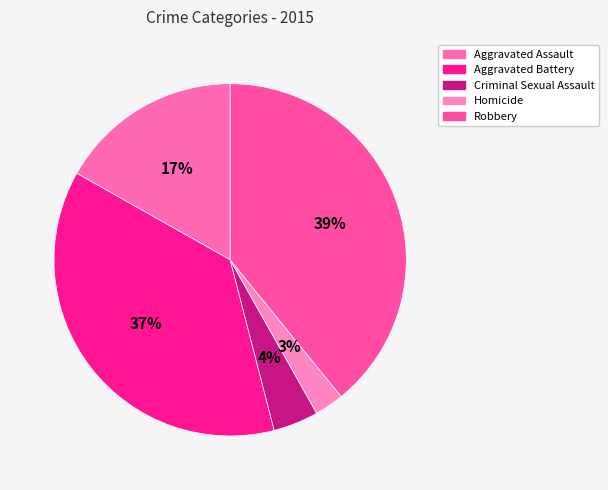

Approximately how many times larger is the value at Aggravated Battery compared to Homicide?

13.9